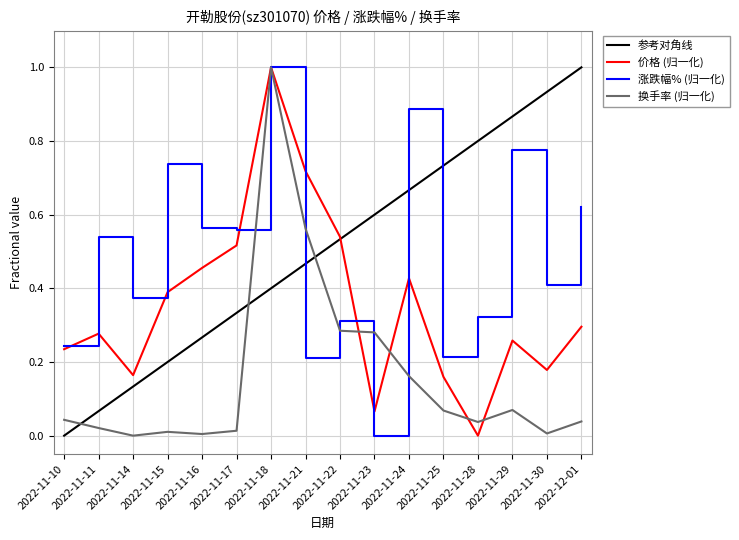

How many distinct data groups are displayed?

3